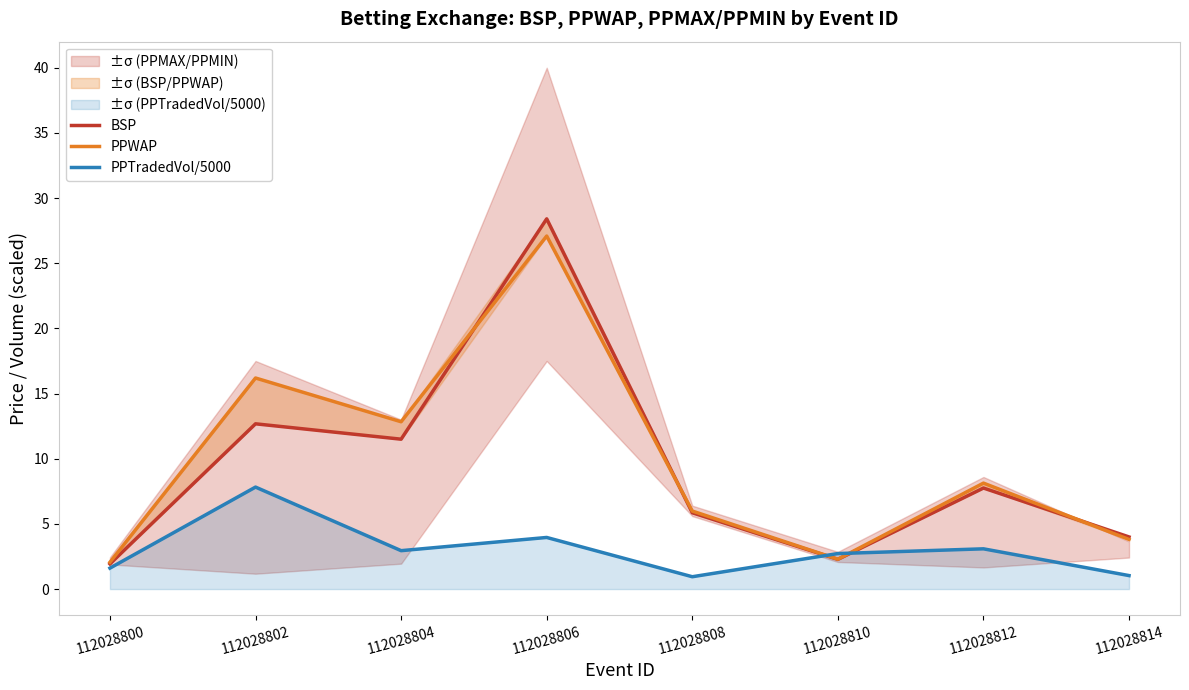

What is the value of the BSP point at the 3rd from the left?

11.5